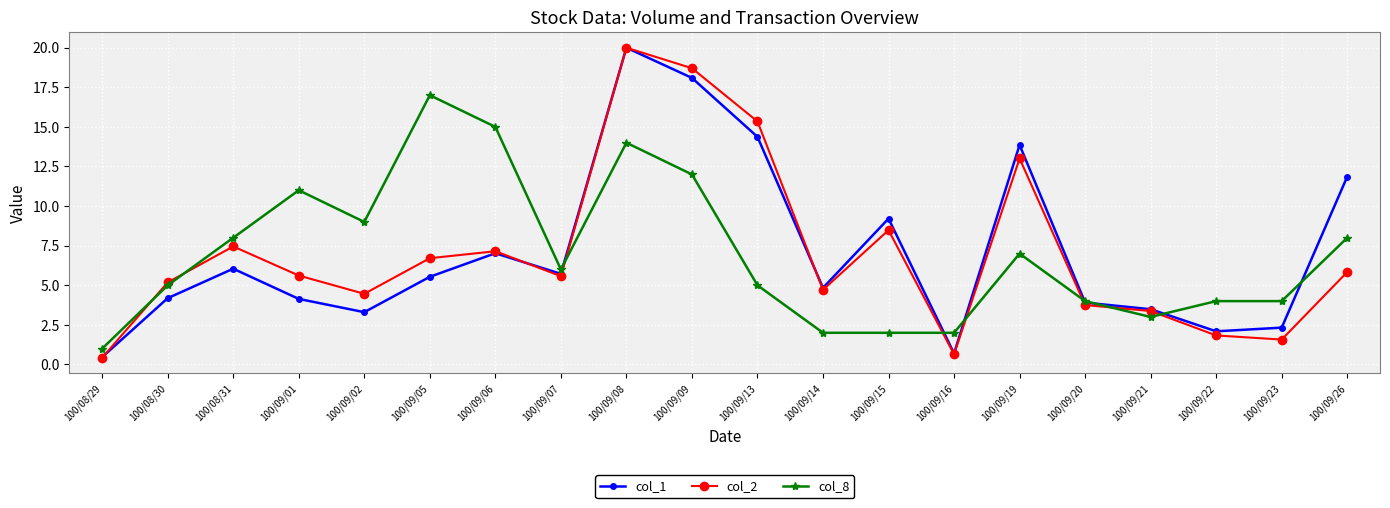

What are all the series names shown in the legend?

col_1, col_2, col_8